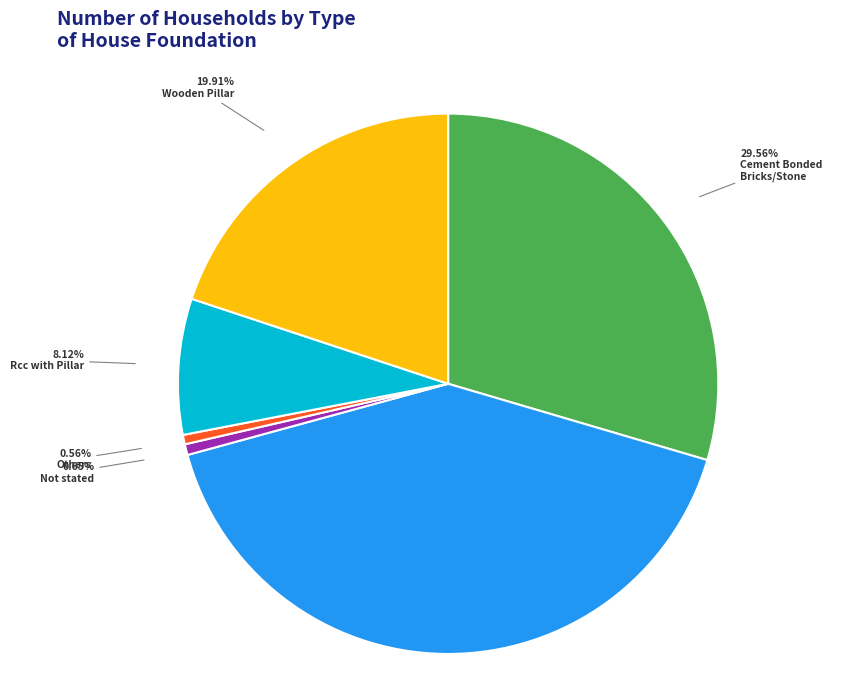

Does any single category account for the majority?

No